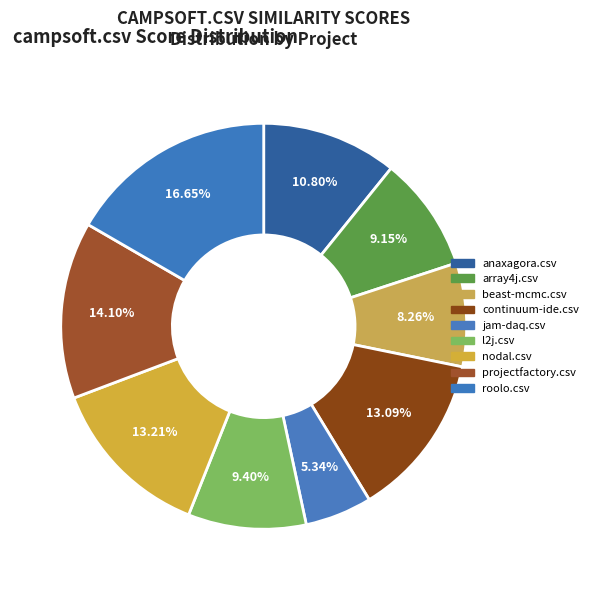

What percentage is the beast-mcmc.csv slice, to the nearest percent?

8%